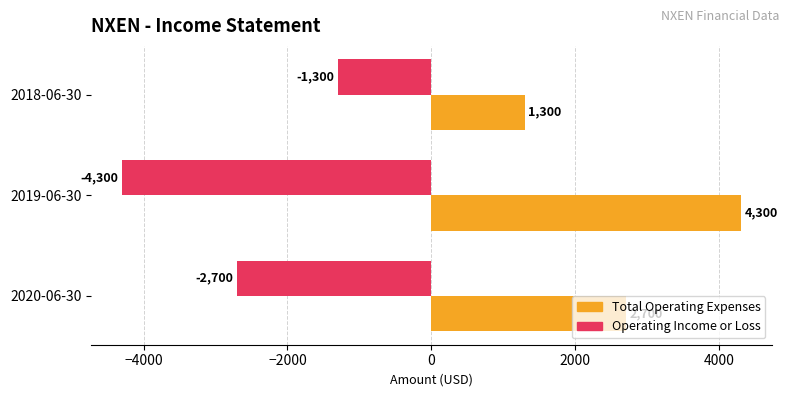

Which category has the highest value across all series?

2019-06-30